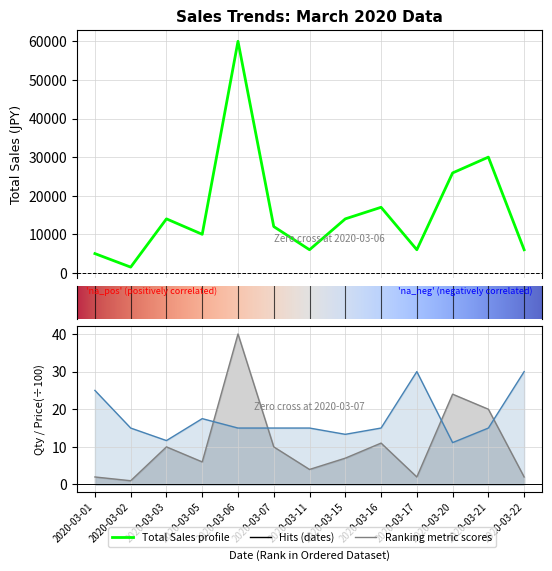

Reading right to left, extract all data points from this chart.

Total Sales (col_5): 6000.0	30000.0	25900.0	6000.0	17000.0	14000.0	6000.0	12000.0	60000.0	10000.0	14000.0	1500.0	5000.0
Quantity (col_3): 2.0	20.0	24.0	2.0	11.0	7.0	4.0	10.0	40.0	6.0	10.0	1.0	2.0
Unit Price (col_4): 30.0	15.0	11.1	30.0	15.0	13.3	15.0	15.0	15.0	17.5	11.7	15.0	25.0